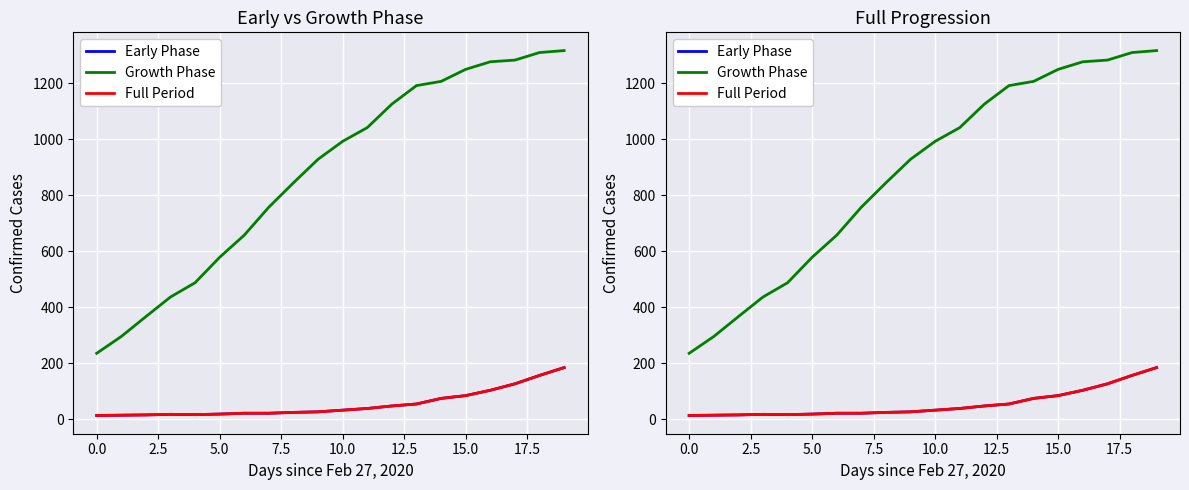

Which label corresponds to the largest value in the chart?

19